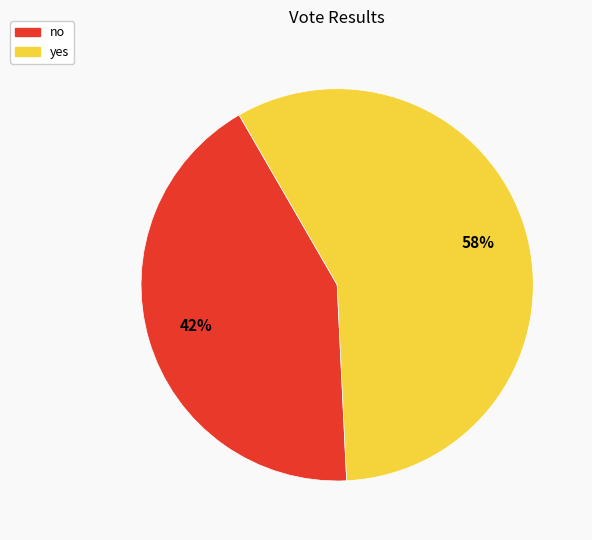

Which slice is the smallest?

no